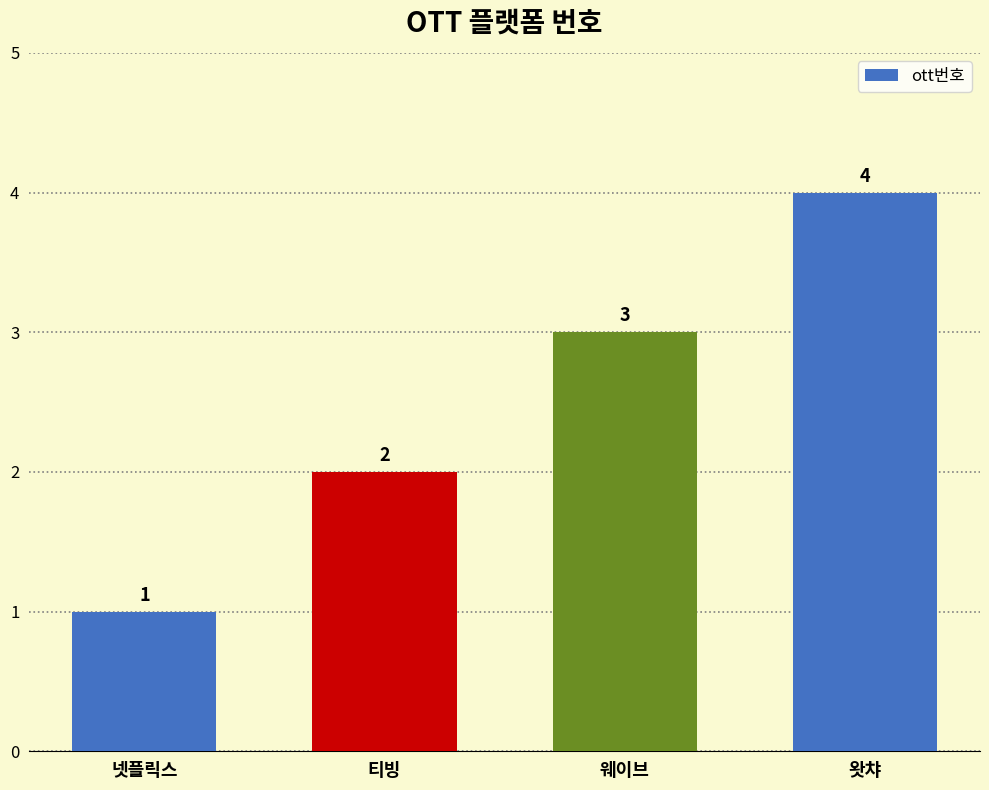

How many bars are there in total?

4